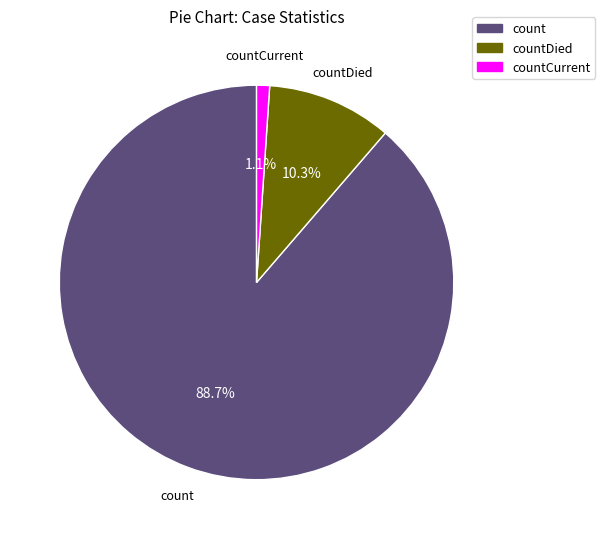

Rank the categories by value from highest to lowest.

count, countDied, countCurrent